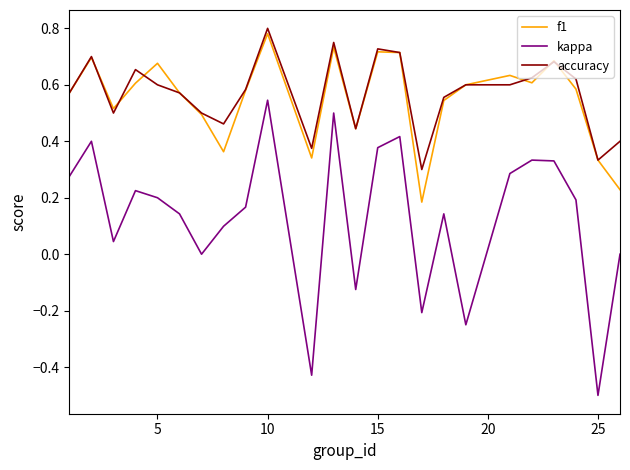

Which series has the widest spread of values?

kappa